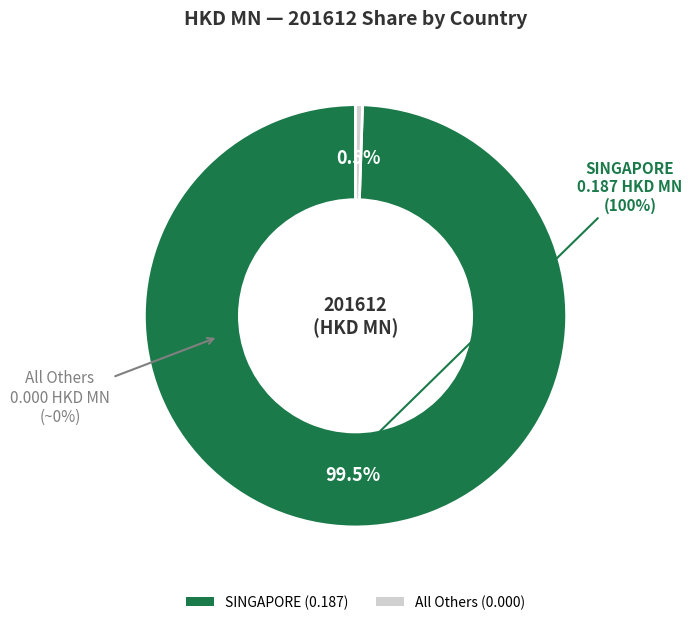

To the nearest percent, what is the difference between the largest and smallest slice percentages?

100%